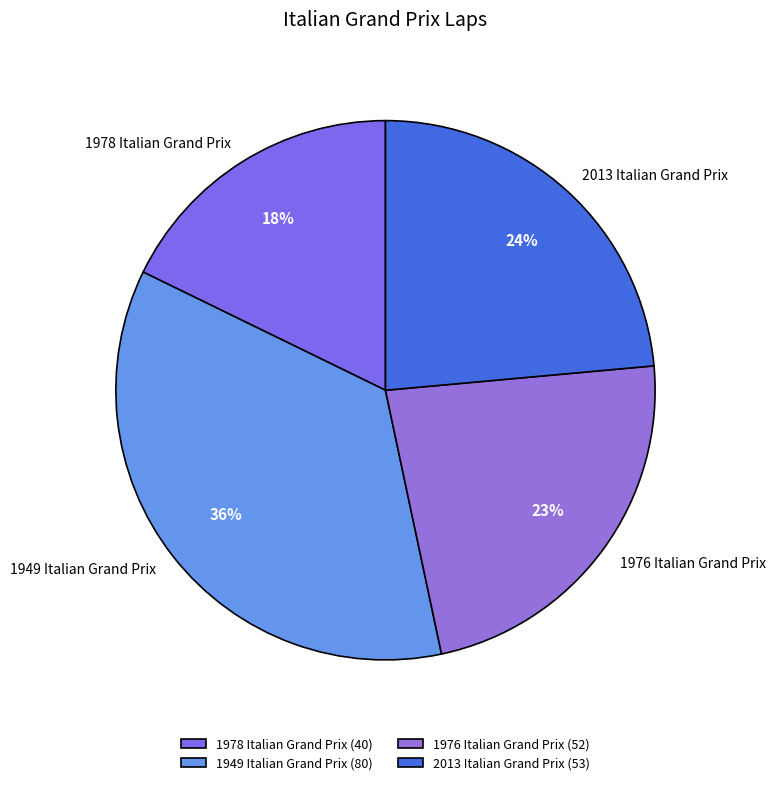

Which slice is the smallest?

1978 Italian Grand Prix